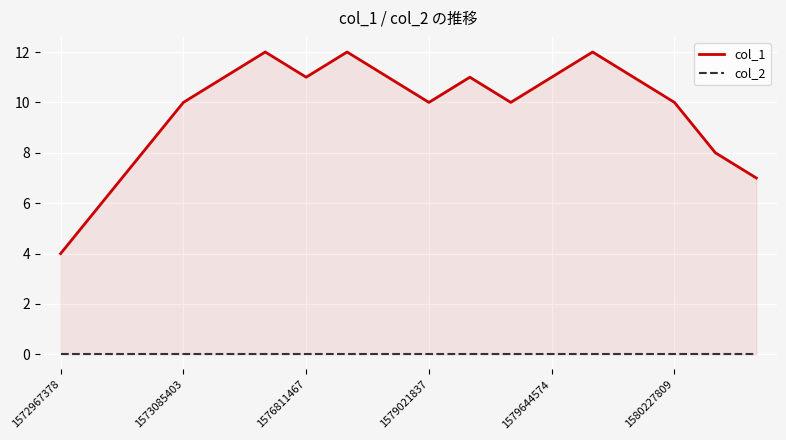

True or false: col_2 and col_1 intersect in this chart.

False